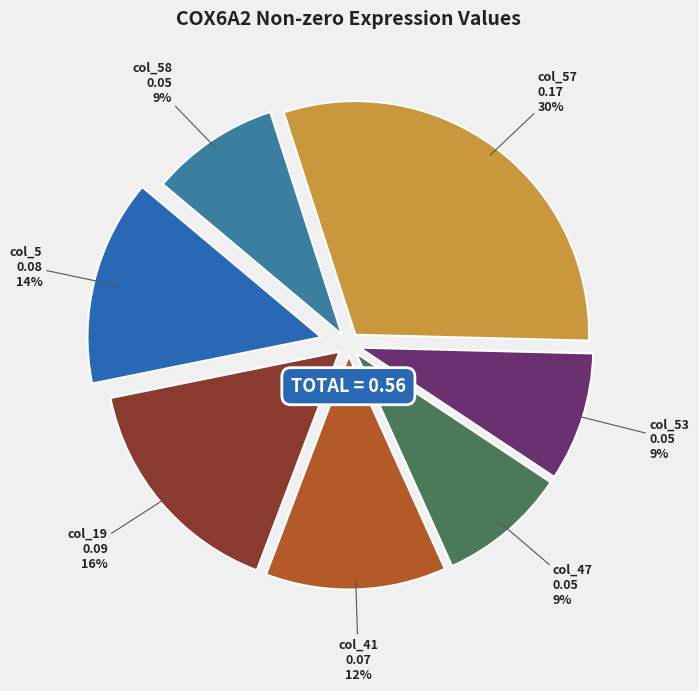

Do col_41 and col_5 together represent more than half of the pie?

No